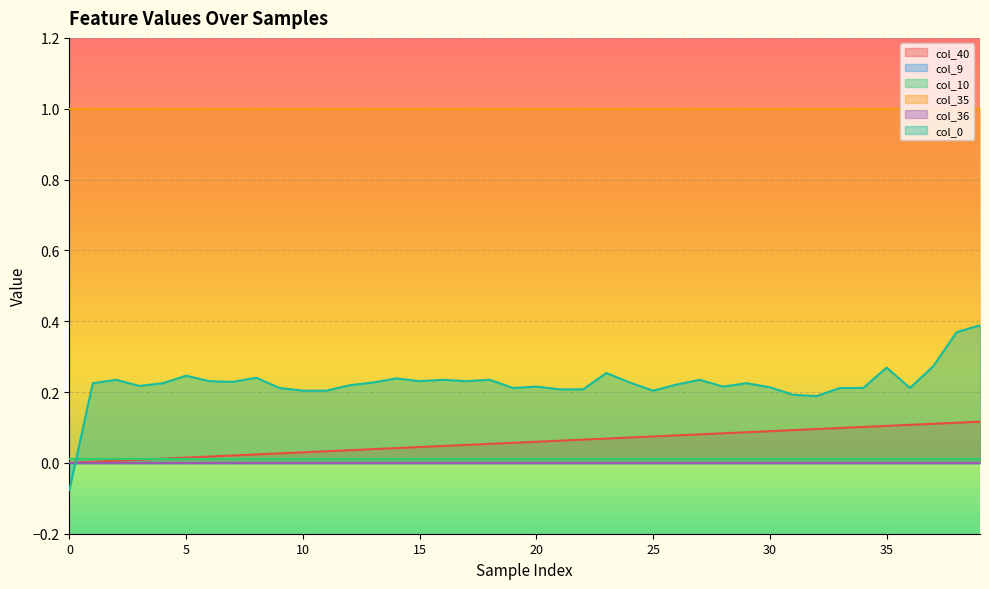

Does the chart display data point markers on the line(s)?

No